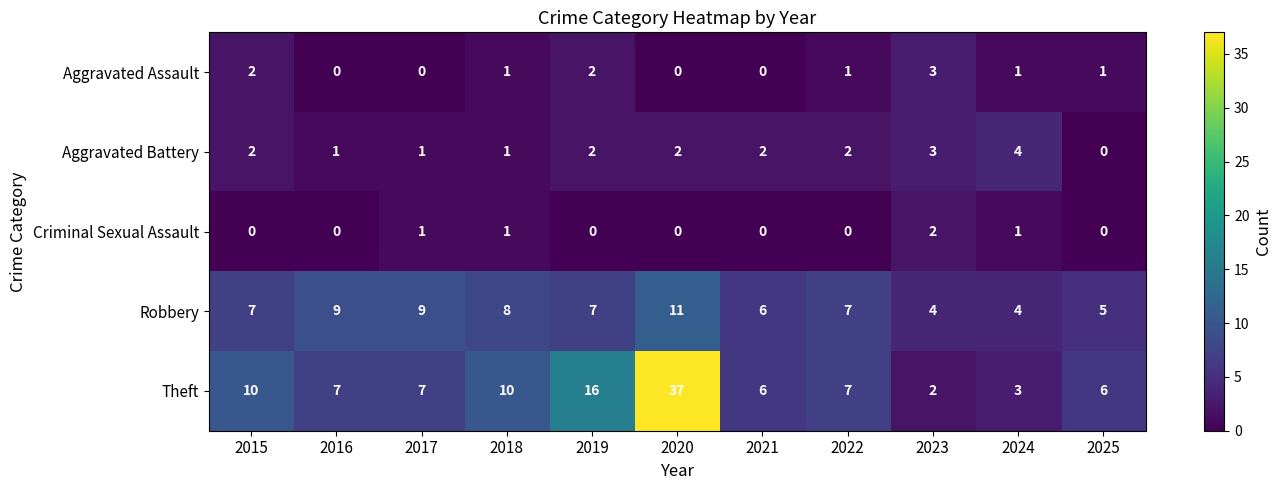

At which label does Aggravated Battery first exceed 2?

2023